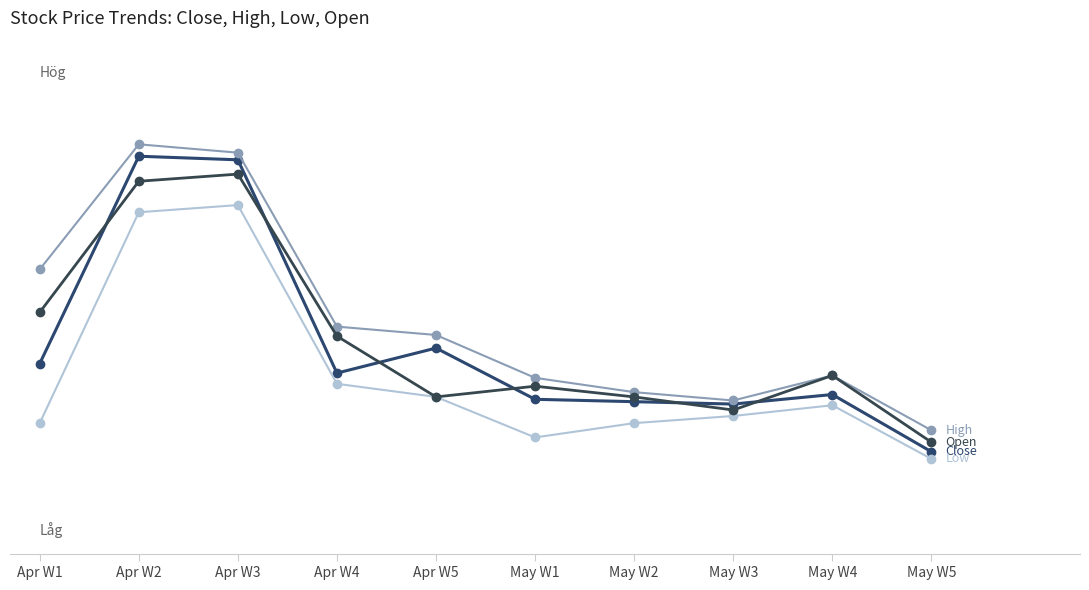

Reading left to right, transcribe all the data shown in this chart.

Close: Apr W1=2301	Apr W2=2475	Apr W3=2472	Apr W4=2293	Apr W5=2314	May W1=2271	May W2=2269	May W3=2267	May W4=2275	May W5=2227
High: Apr W1=2380	Apr W2=2485	Apr W3=2478	Apr W4=2332	Apr W5=2325	May W1=2289	May W2=2277	May W3=2270	May W4=2291	May W5=2245
Low: Apr W1=2251	Apr W2=2428	Apr W3=2434	Apr W4=2284	Apr W5=2273	May W1=2239	May W2=2251	May W3=2257	May W4=2266	May W5=2221
Open: Apr W1=2344	Apr W2=2454	Apr W3=2460	Apr W4=2324	Apr W5=2273	May W1=2282	May W2=2273	May W3=2262	May W4=2291	May W5=2235